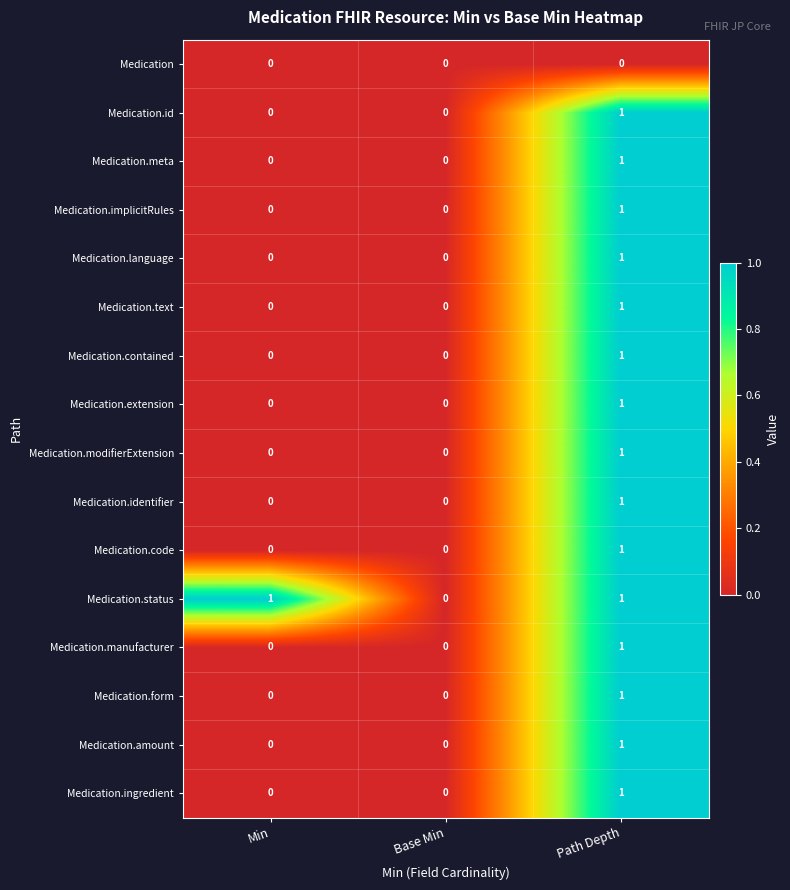

The value of Medication.id at Base Min is 0. True or false?

True